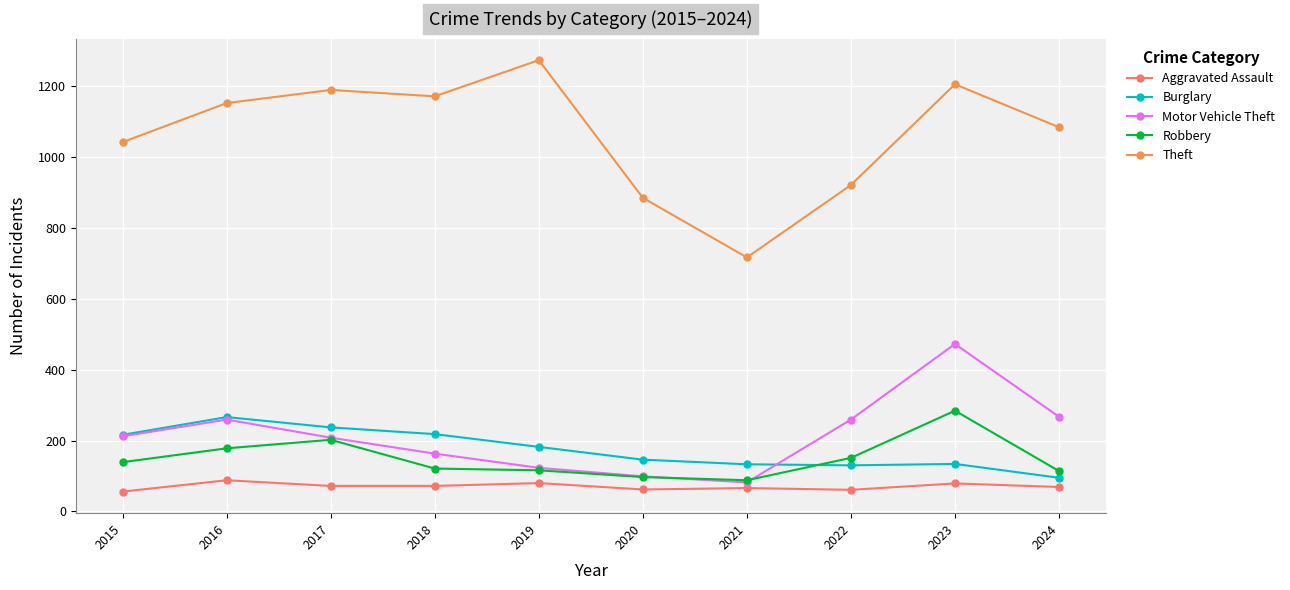

At which label does Burglary reach its peak?

2016